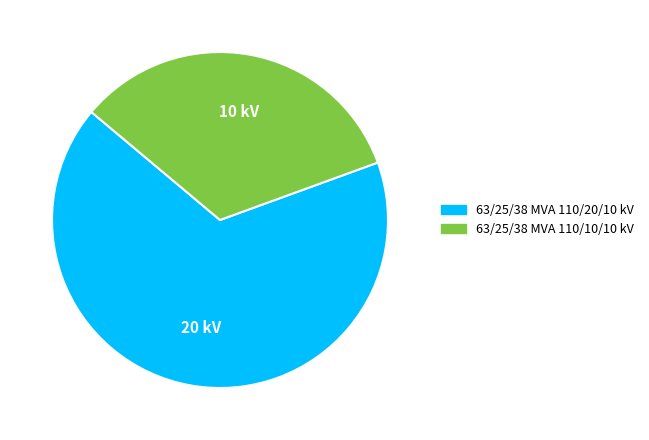

Is it true that 63/25/38 MVA 110/10/10 kV is 33% of the pie?

True